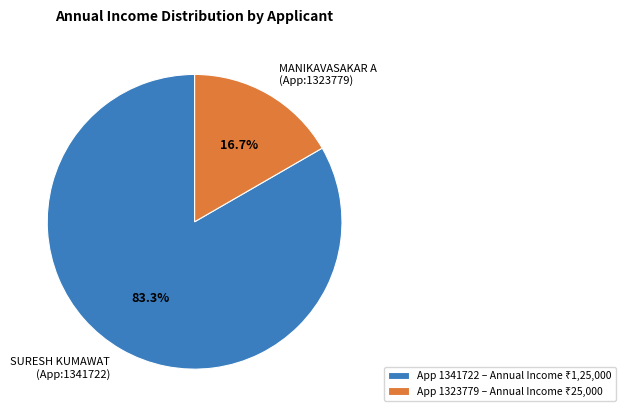

How many slices are in this pie chart?

2